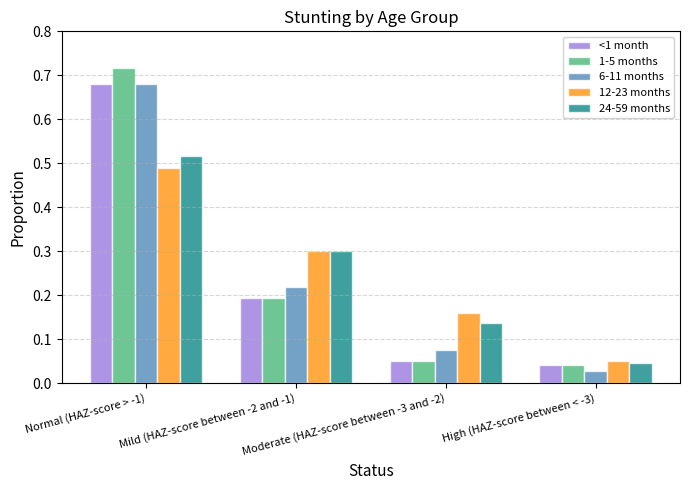

What is the sum of all 12-23 months values?

1.0